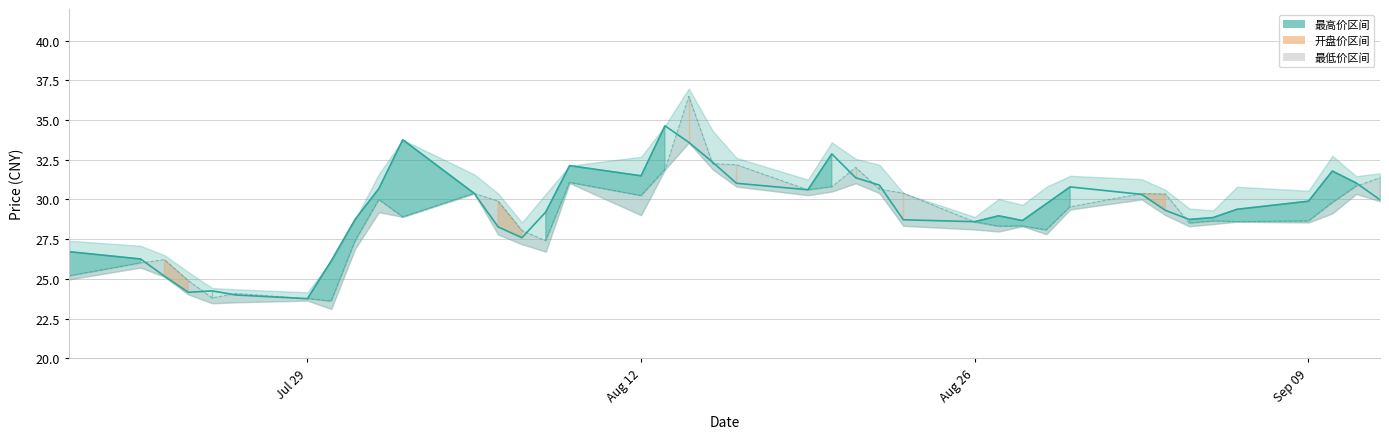

What is the difference between the maximum and minimum values in the 开盘价 series?

12.9